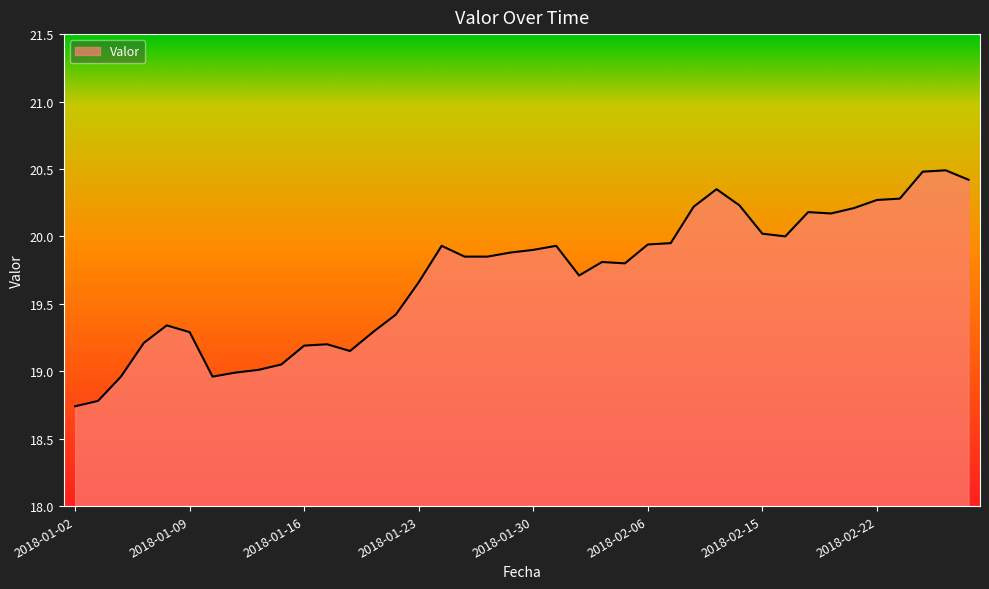

Does the chart display data point markers on the line(s)?

No